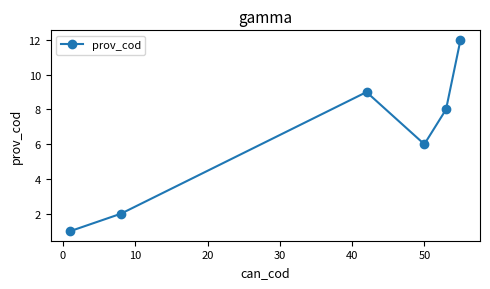

What is the maximum value shown in the chart?

12